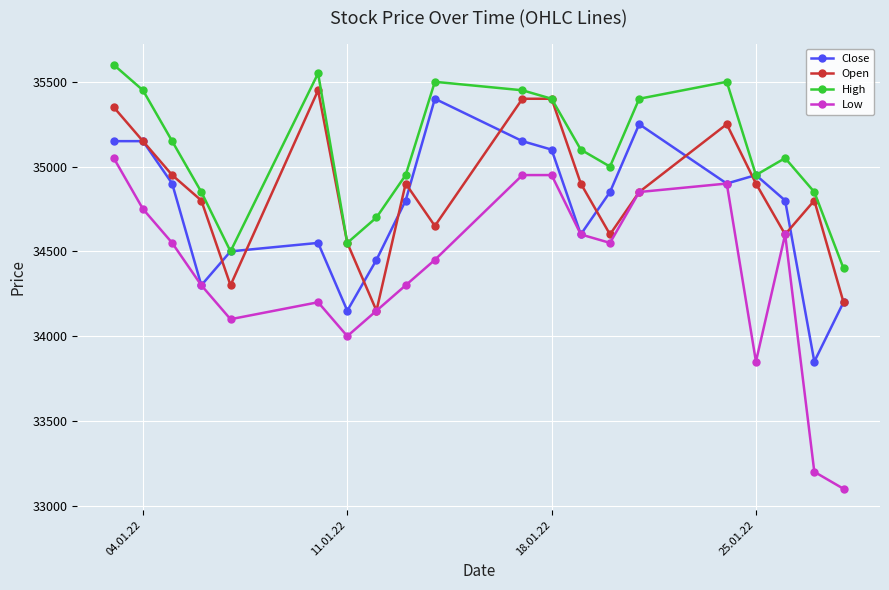

Does the chart display data point markers on the line(s)?

Yes